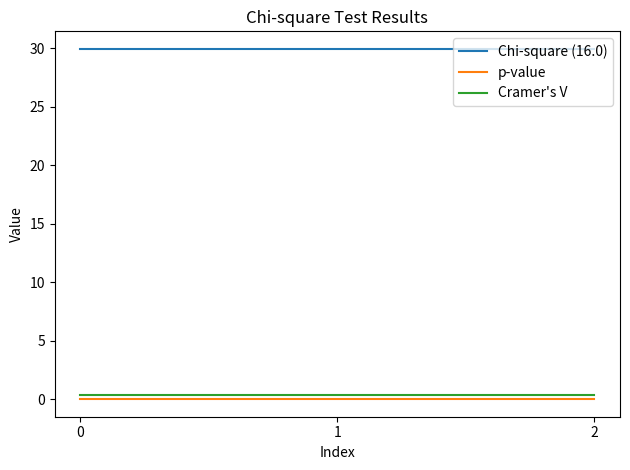

True or false: Chi-square (16.0) has a value of 30.0 at 0.

True